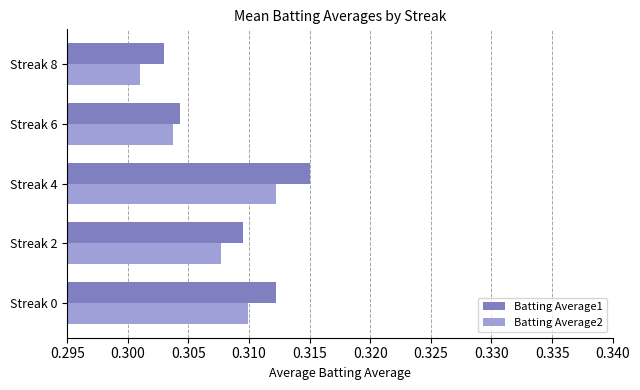

At which category does the chart reach its peak across all series?

Streak 4